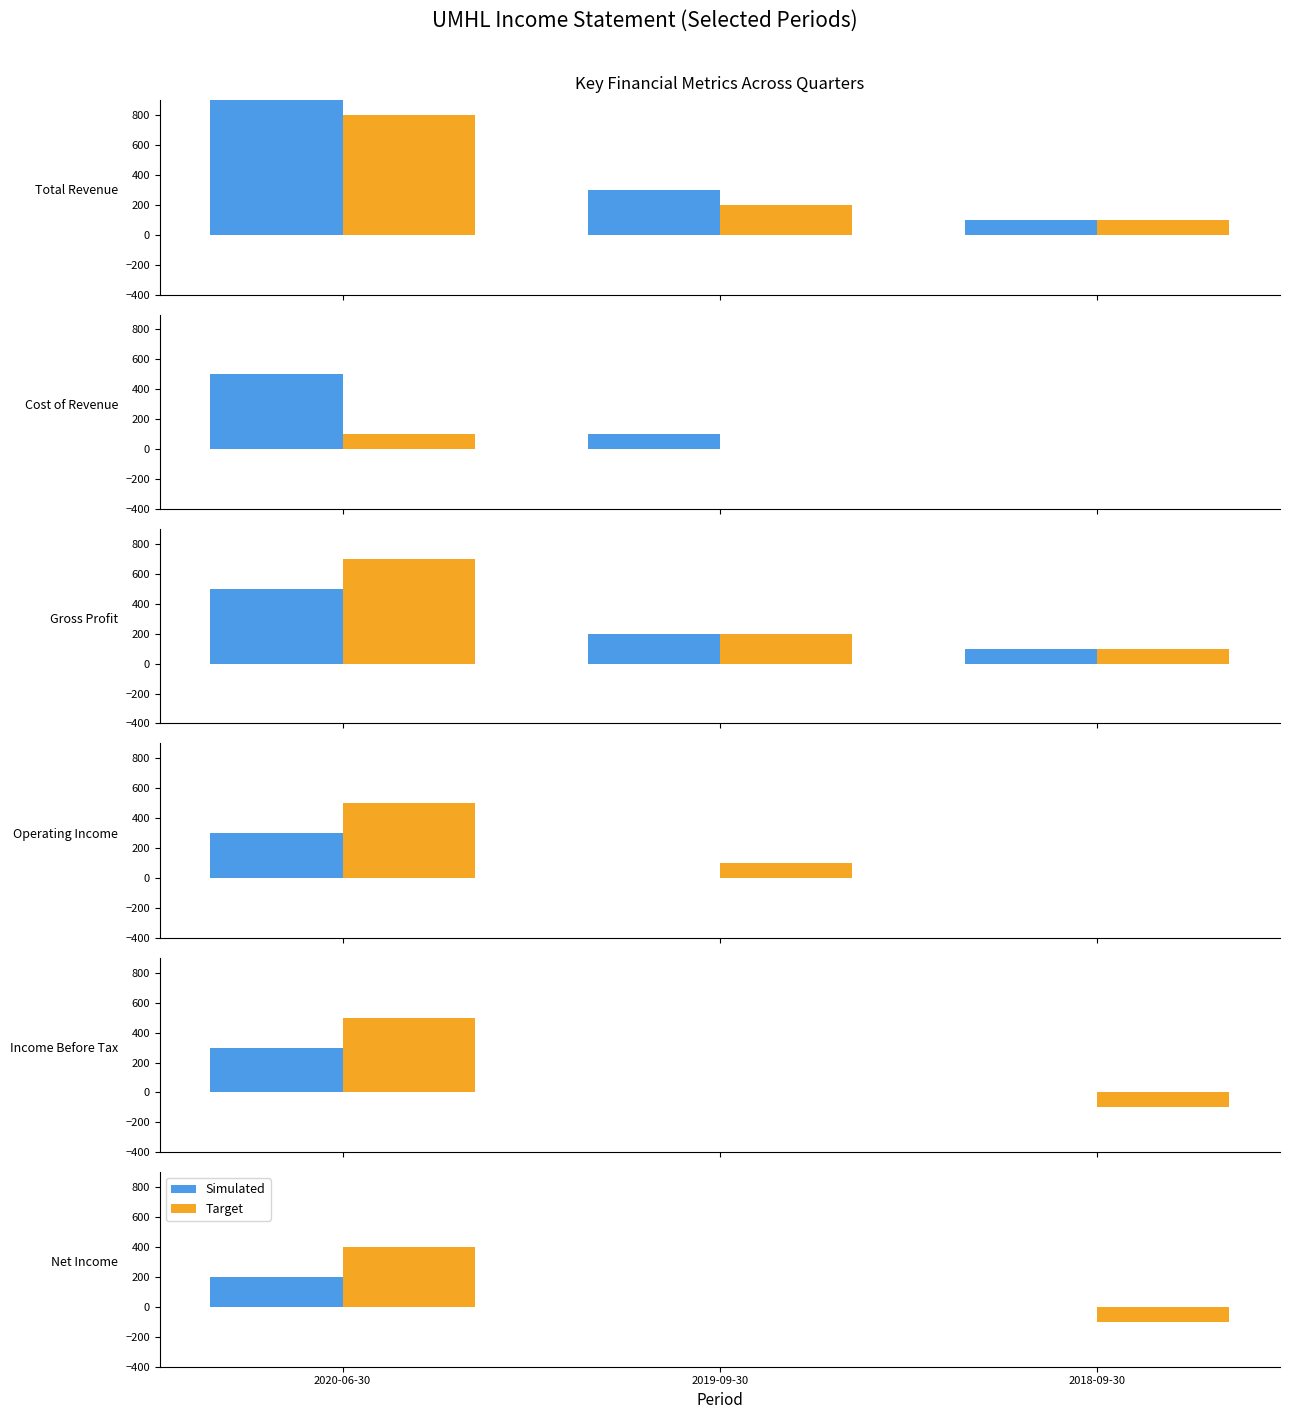

How many Simulated values are between 0 and 200?

3